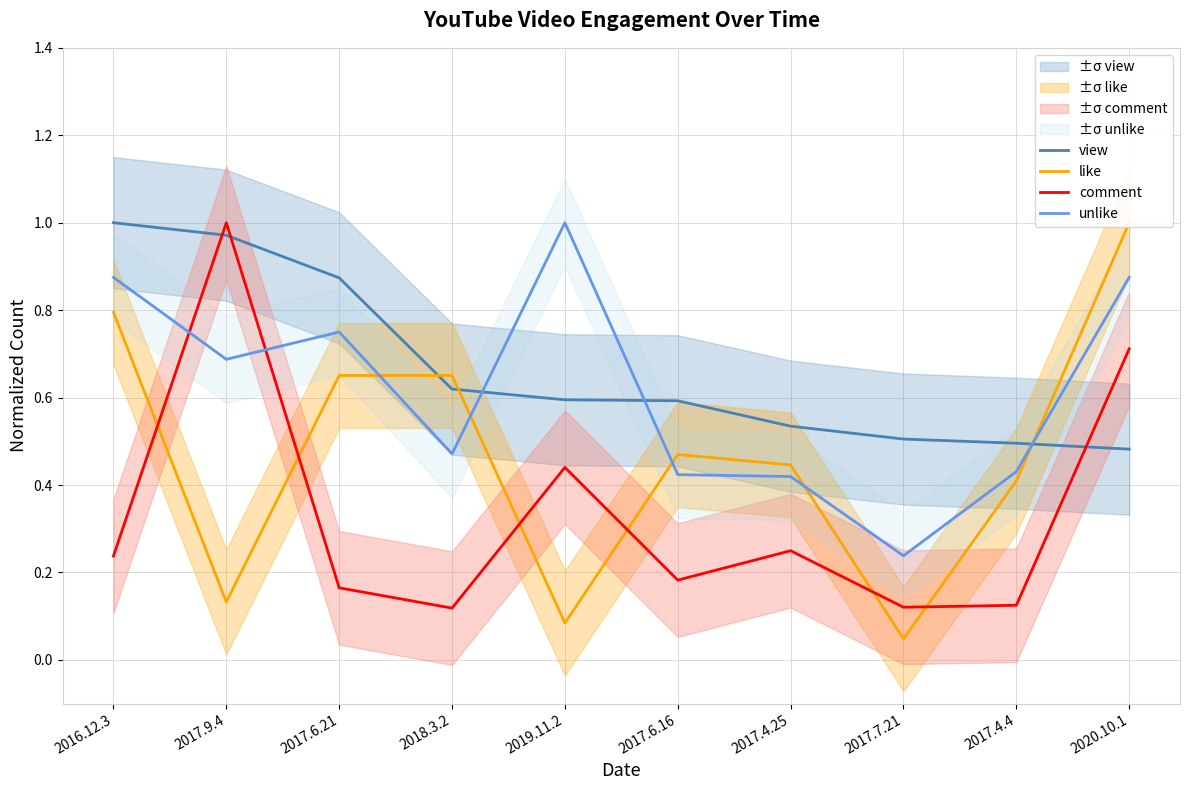

Between 2019.11.2 and 2017.7.21, which series saw the biggest shift?

unlike